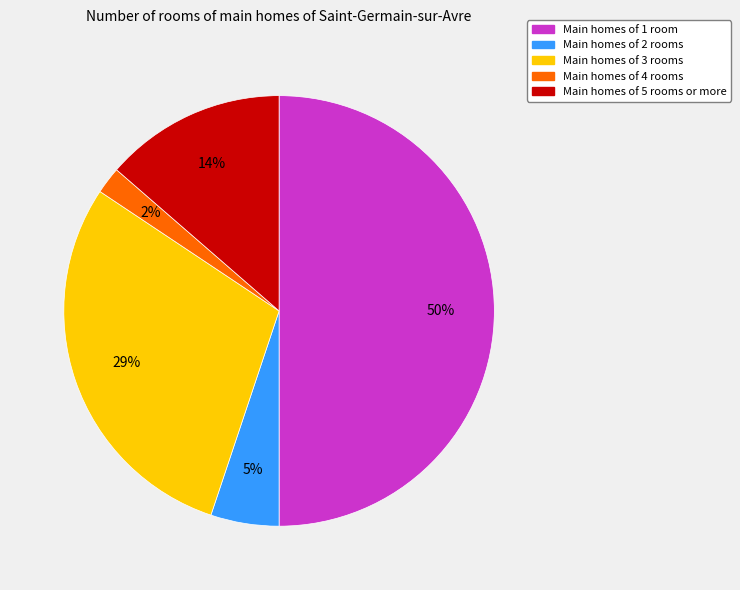

To the nearest percent, what is the difference between the largest and smallest slice percentages?

48%